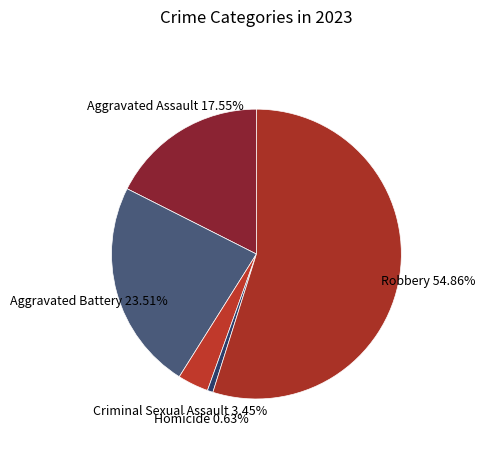

Is Robbery the majority of the pie?

Yes